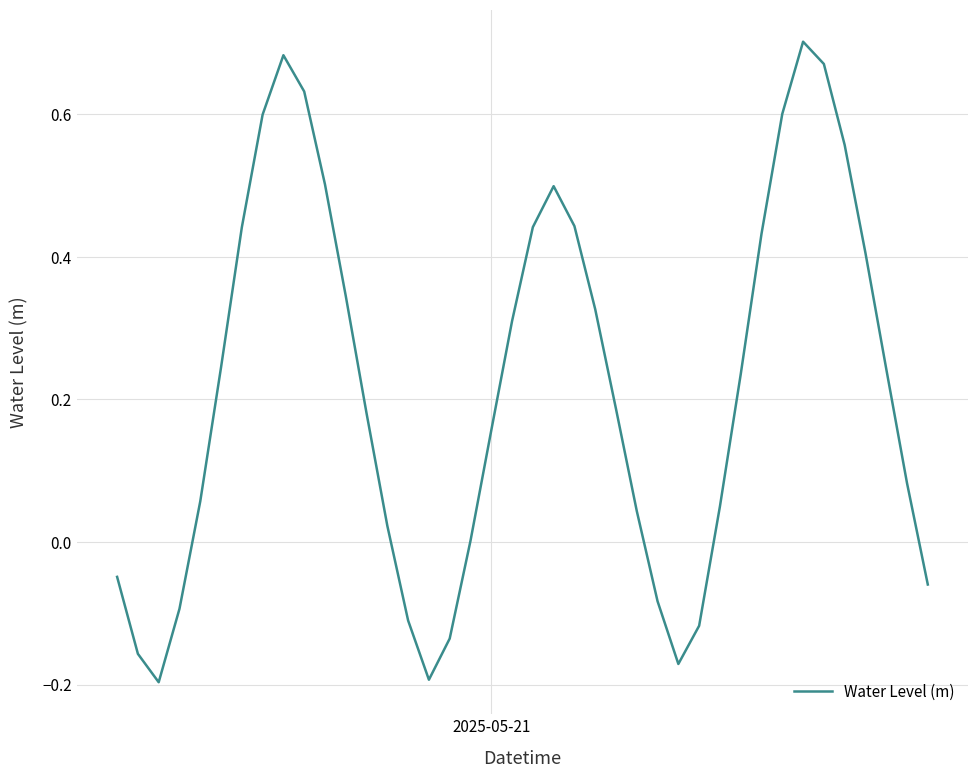

What is the difference between the maximum and minimum values?

0.9